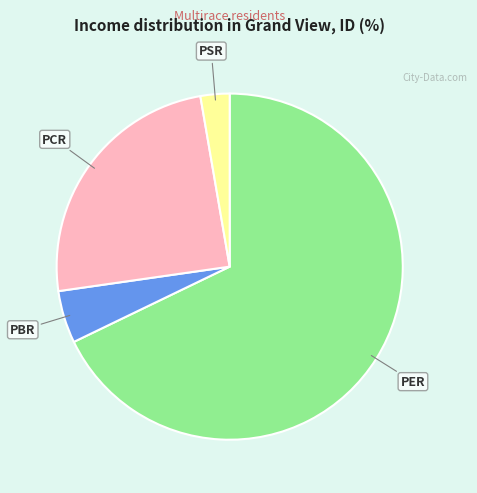

Which category accounts for the majority?

PER